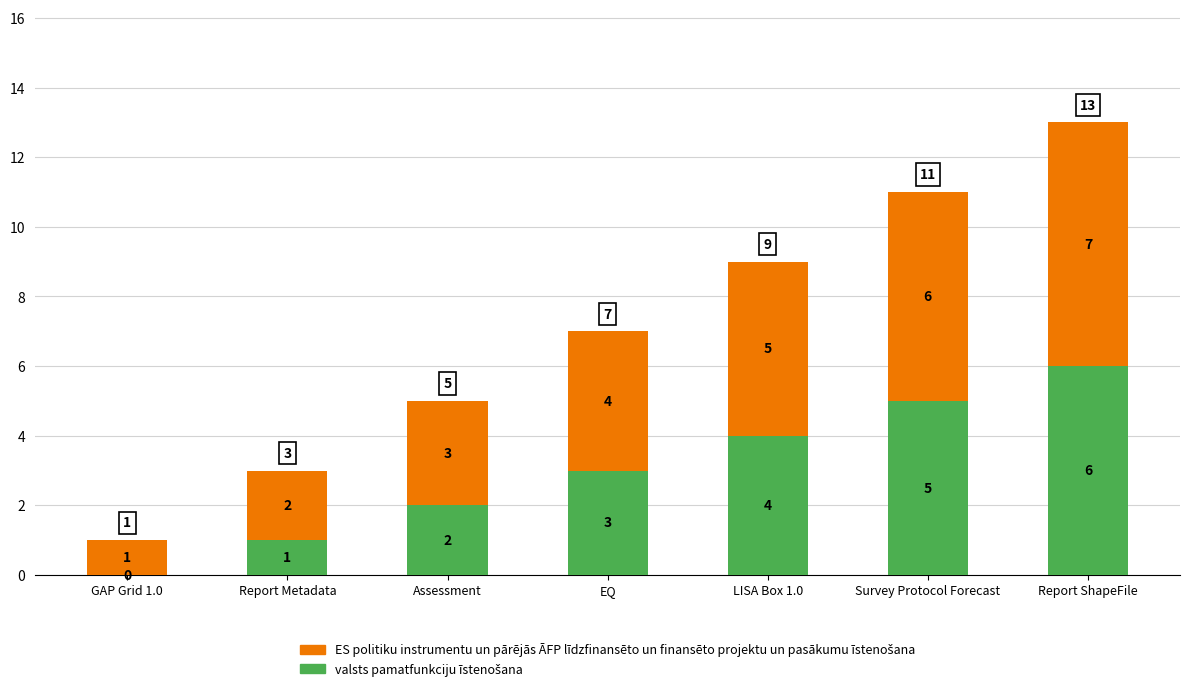

At which category is the sum across all series the highest?

Report ShapeFile